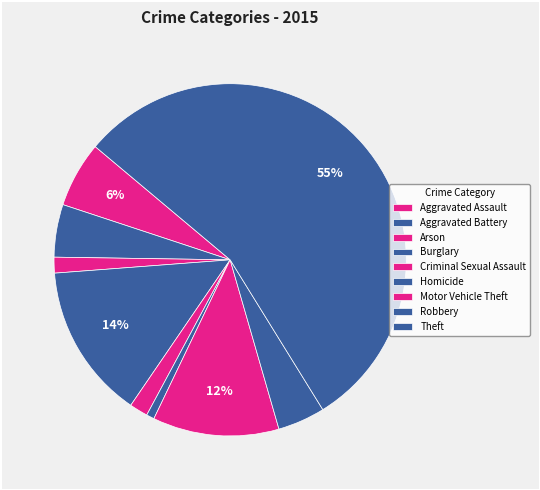

Is there a majority slice in this chart?

Yes